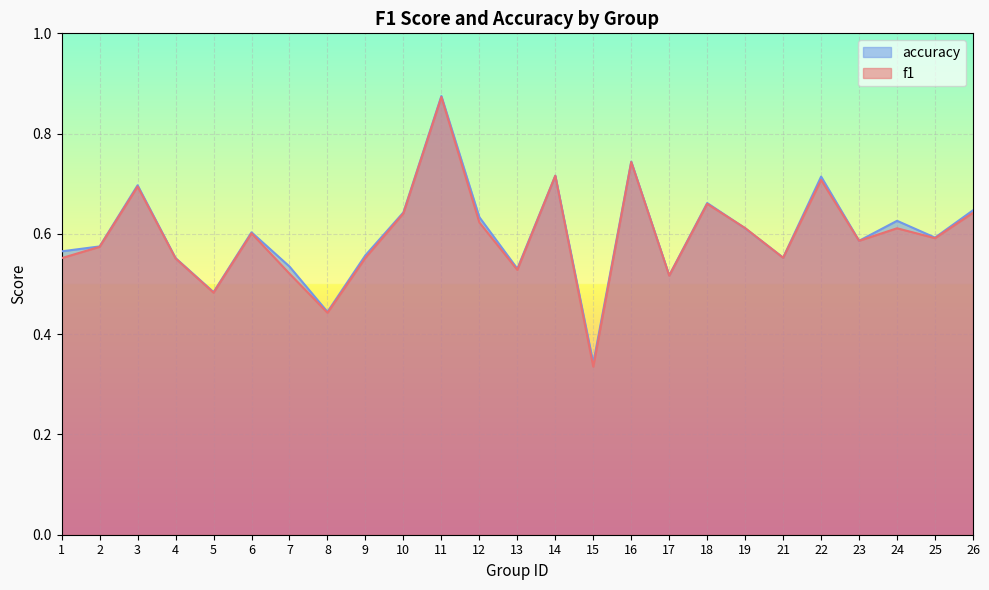

How many interior local peaks does the accuracy series have?

8